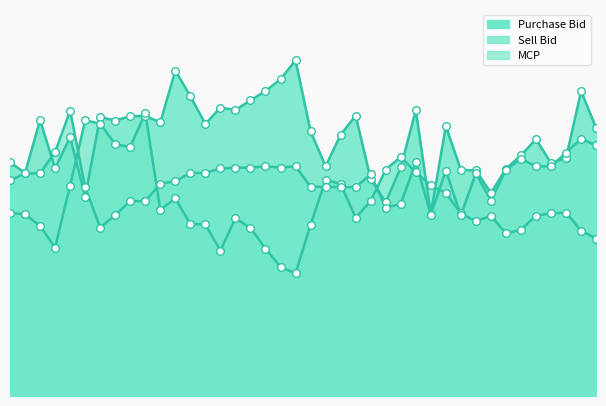

Which series has the largest total across all categories?

Purchase Bid